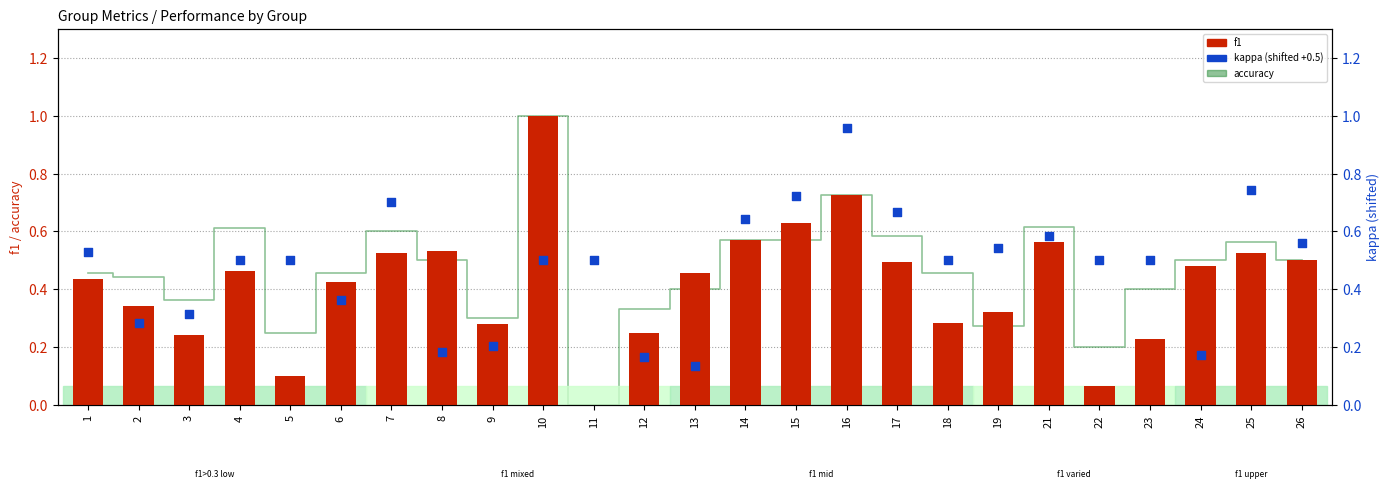

At which category is the sum across all series the highest?

10